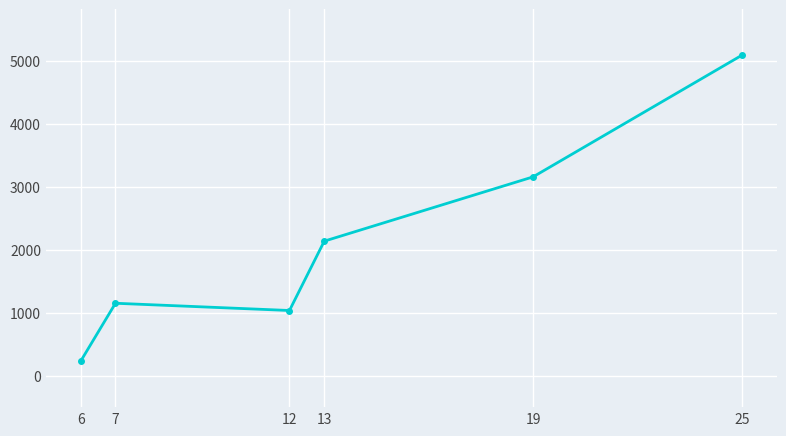

Approximately how many times larger is the value at 25 compared to 7?

4.4